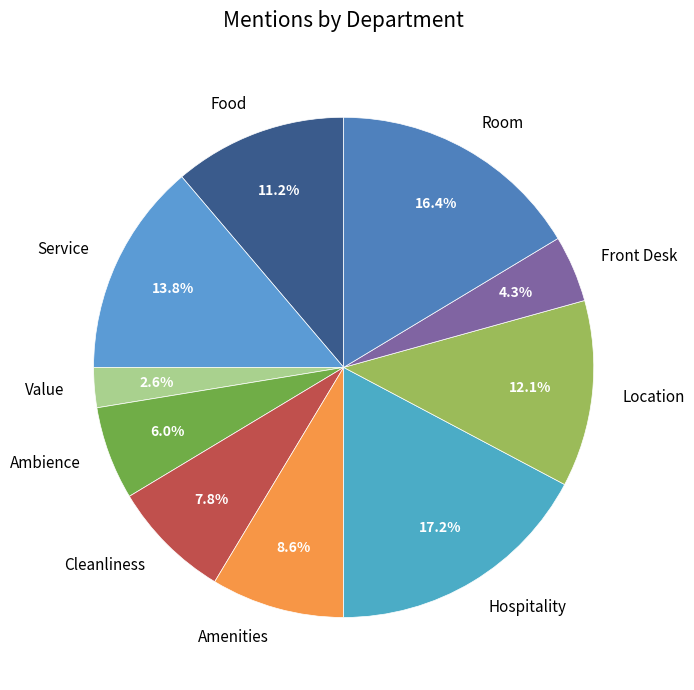

Which category has the smallest portion of the pie?

Value